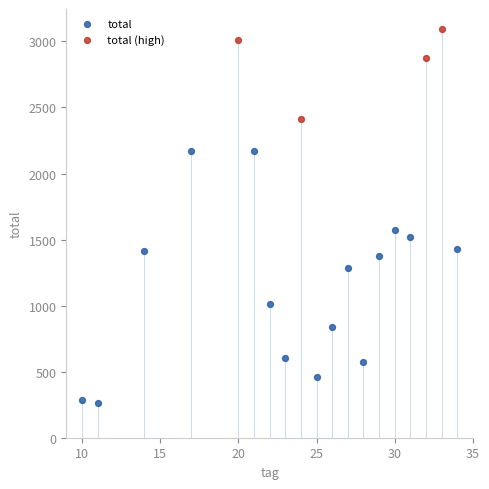

Which series has the widest spread of Y values?

total